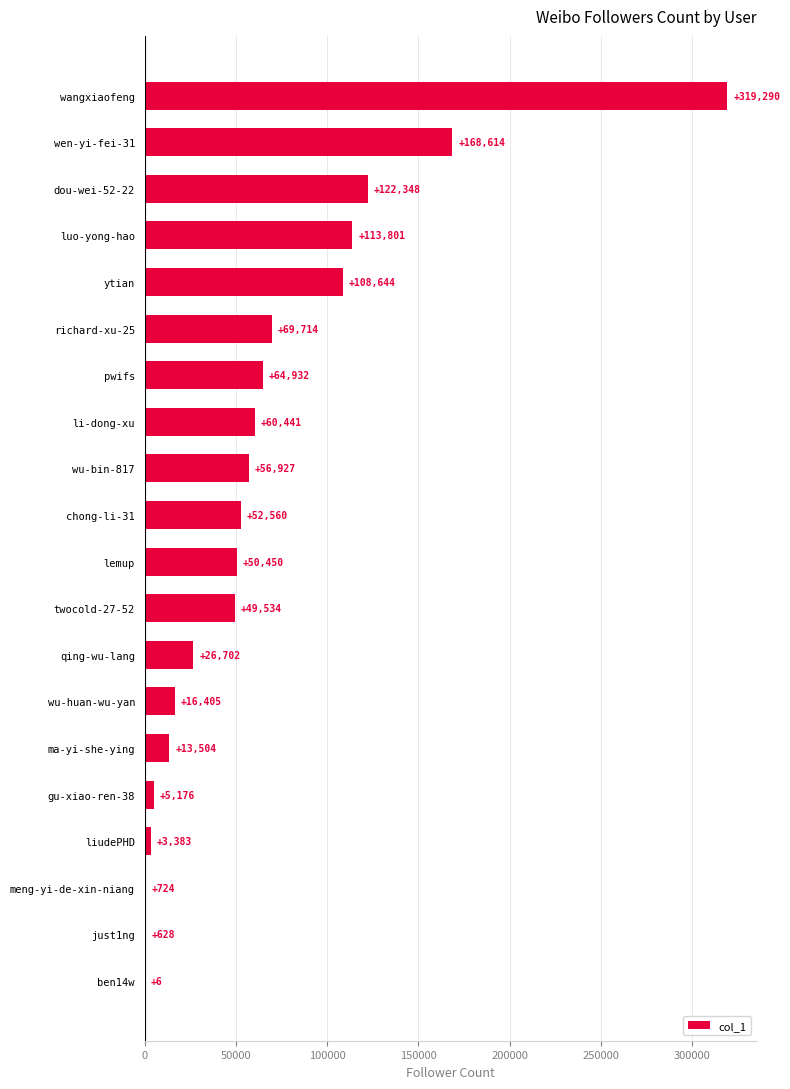

What is the sum of all values?

1303783